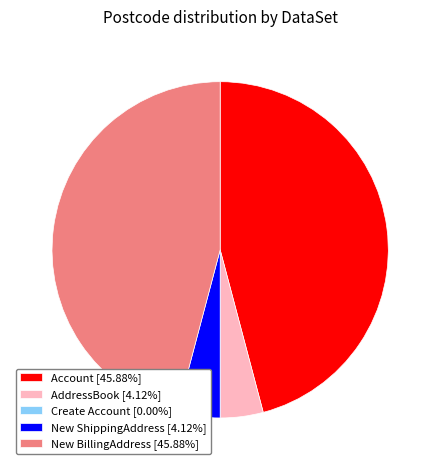

What is the ratio of the value at Account [45.88%] to the value at New BillingAddress [45.88%]?

1.0